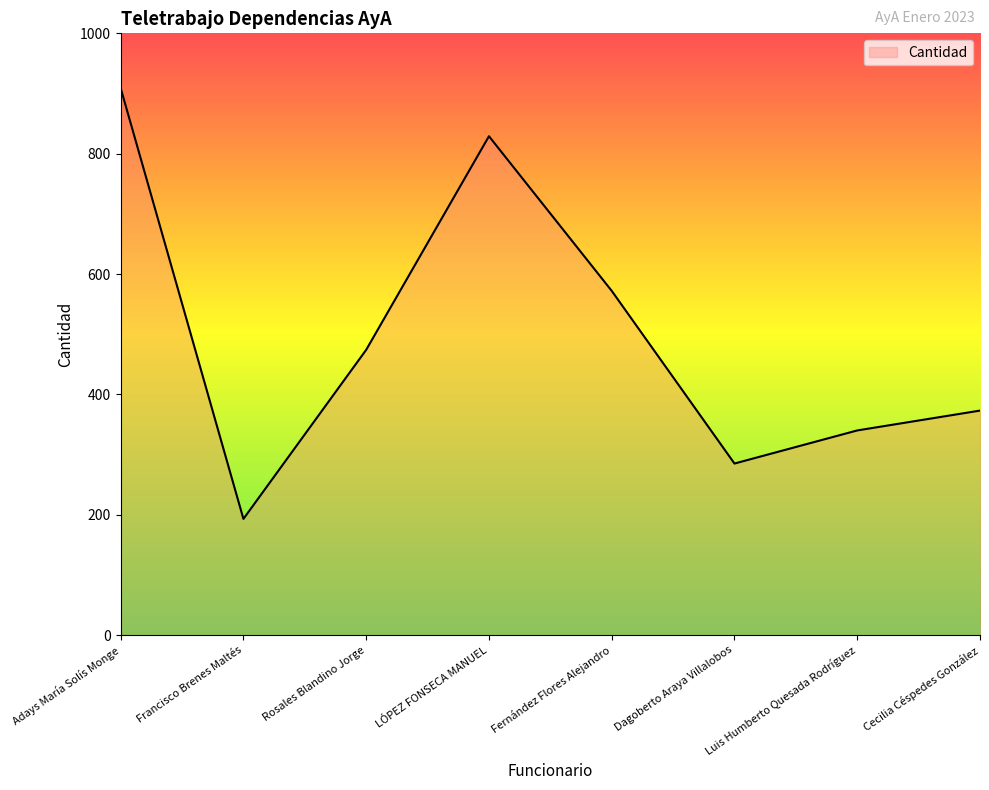

How many distinct data groups are displayed?

1